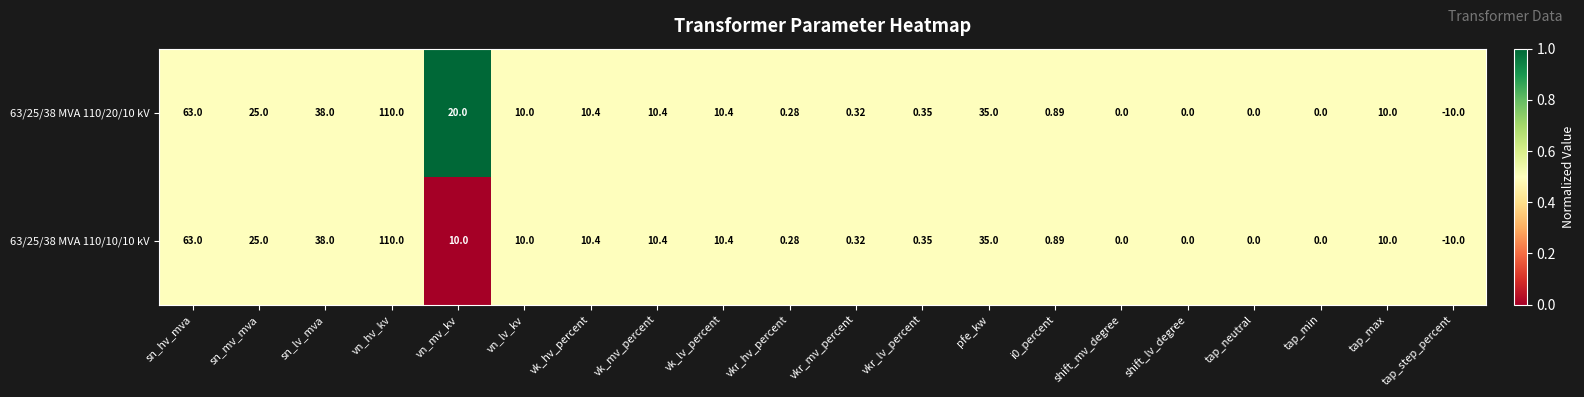

At which label does 63/25/38 MVA 110/20/10 kV first exceed 10?

sn_hv_mva